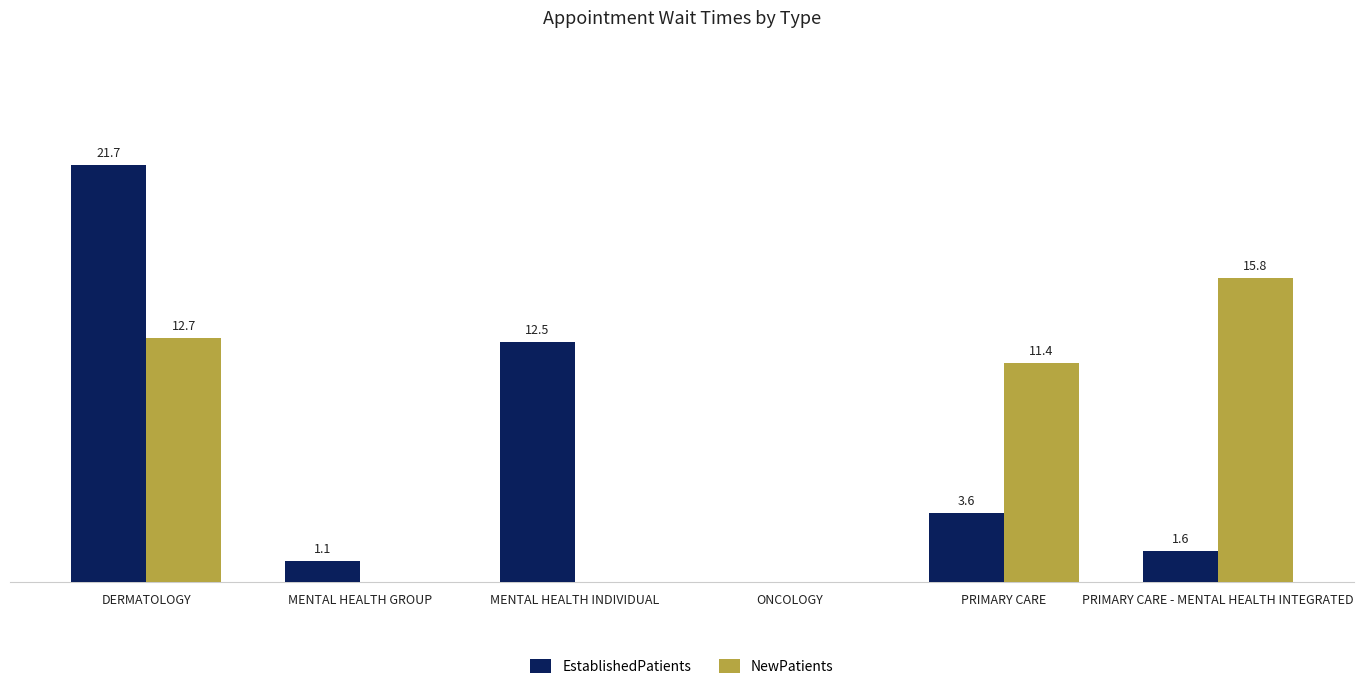

Between MENTAL HEALTH INDIVIDUAL and PRIMARY CARE - MENTAL HEALTH INTEGRATED, which series saw the biggest shift?

NewPatients